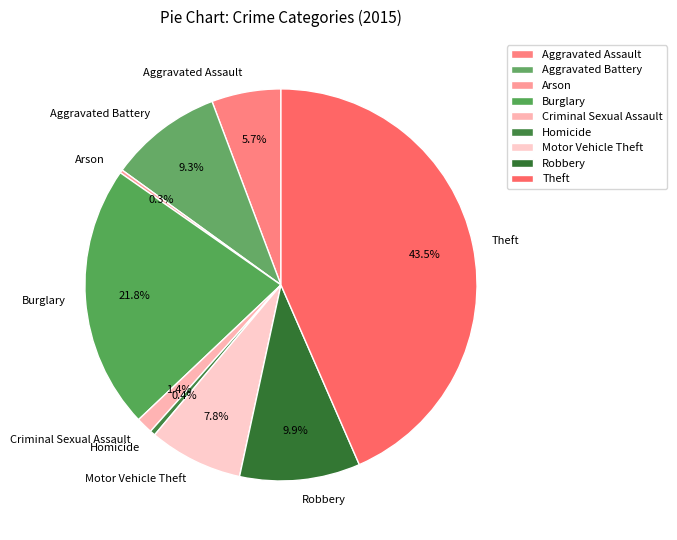

Is there a majority slice in this chart?

No